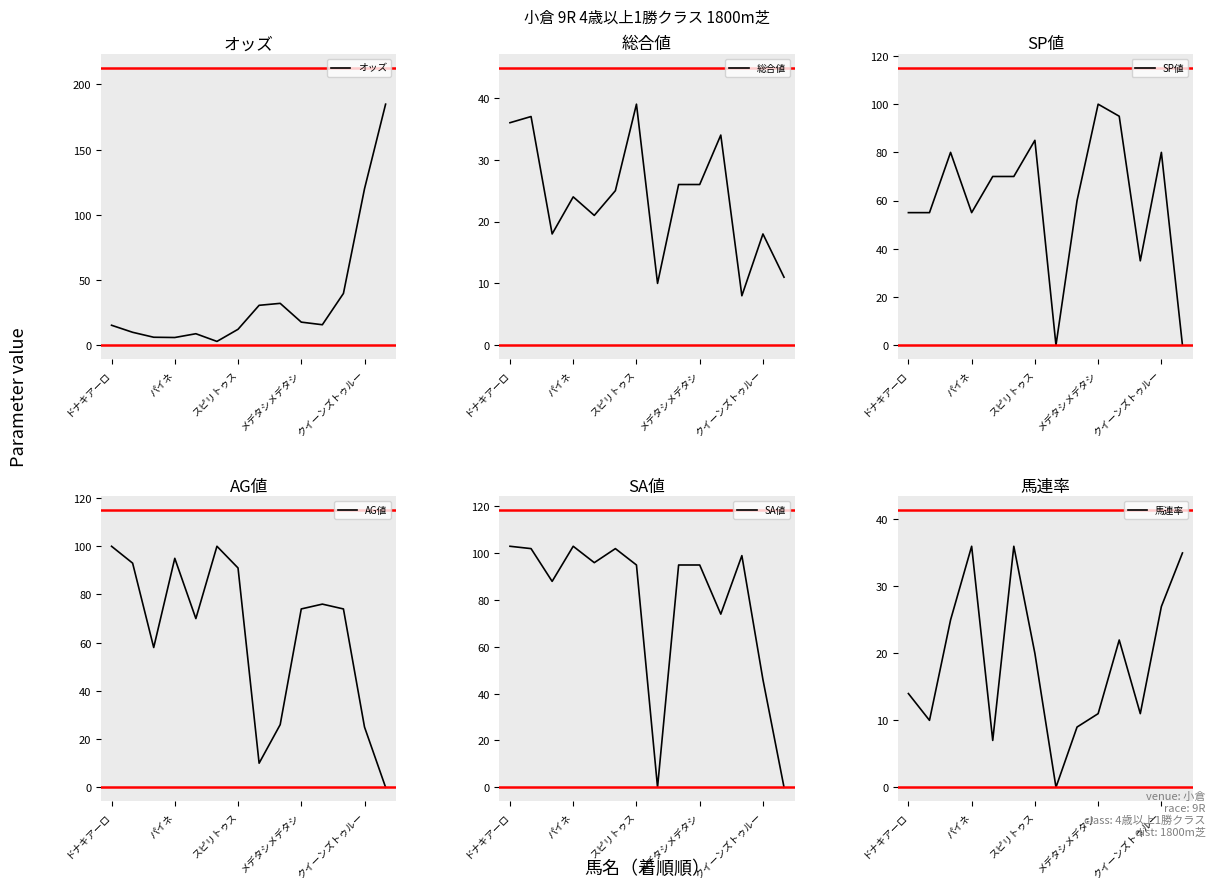

How many positive values does the 馬連率 series have?

13